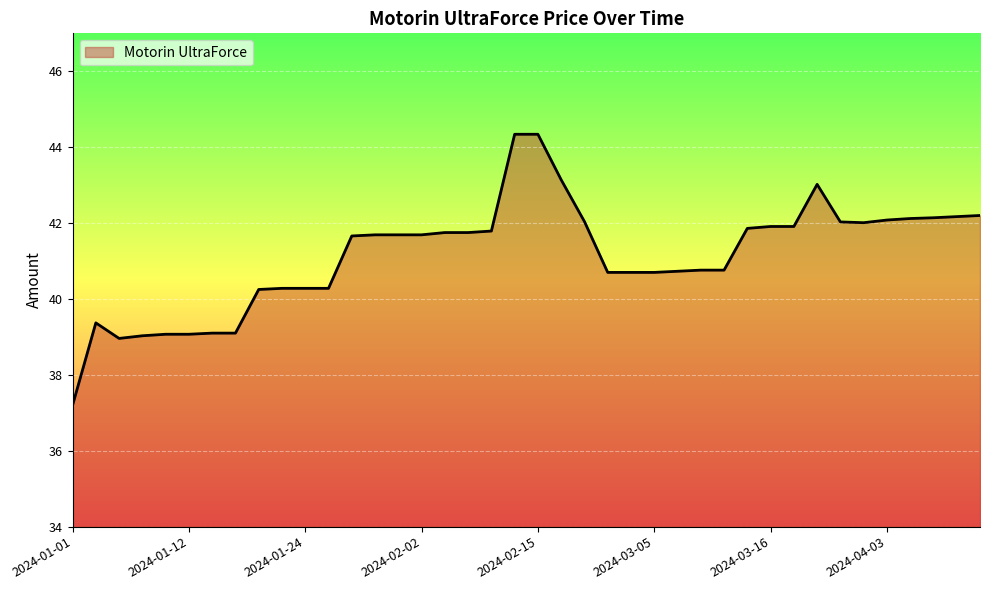

Does the chart display data point markers on the line(s)?

No